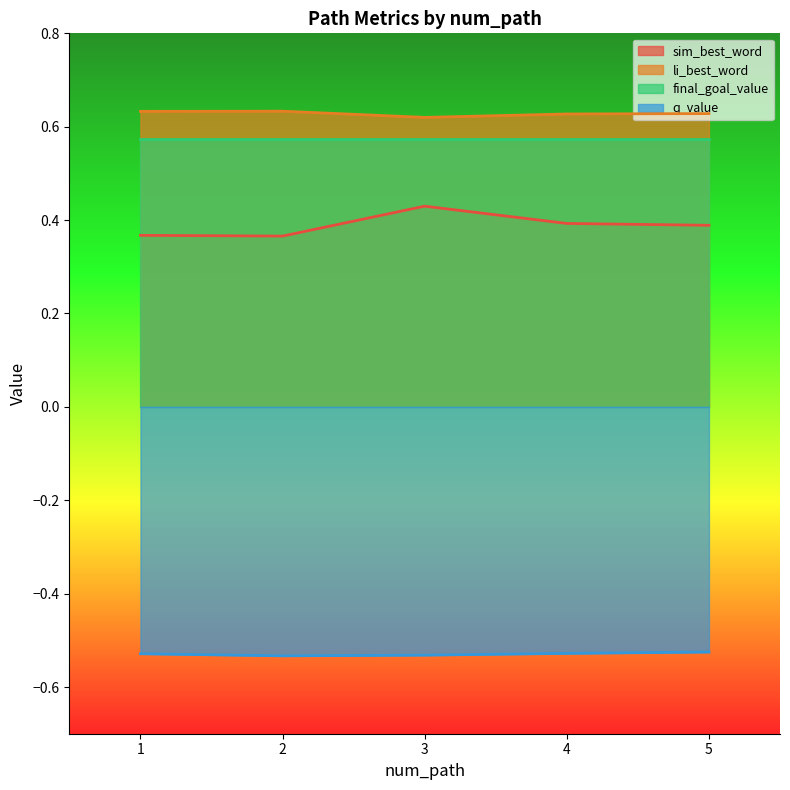

Which category has the highest value in the sim_best_word series?

3